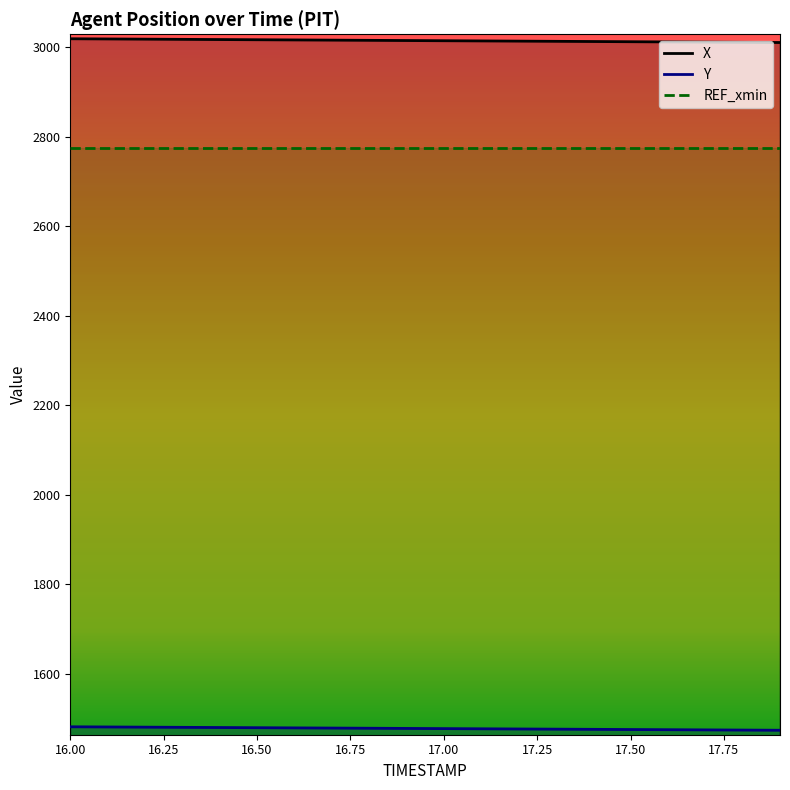

What is the sum of the Y values at 16.1 and 17.7?

2954.5